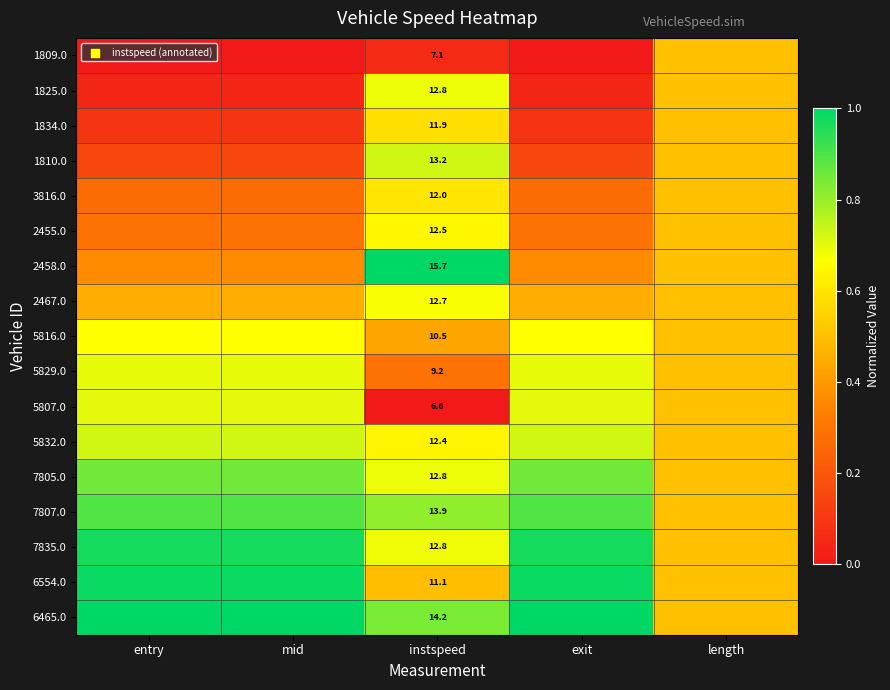

Rank the categories by 6465.0 value from highest to lowest.

entry, mid, exit, instspeed, length